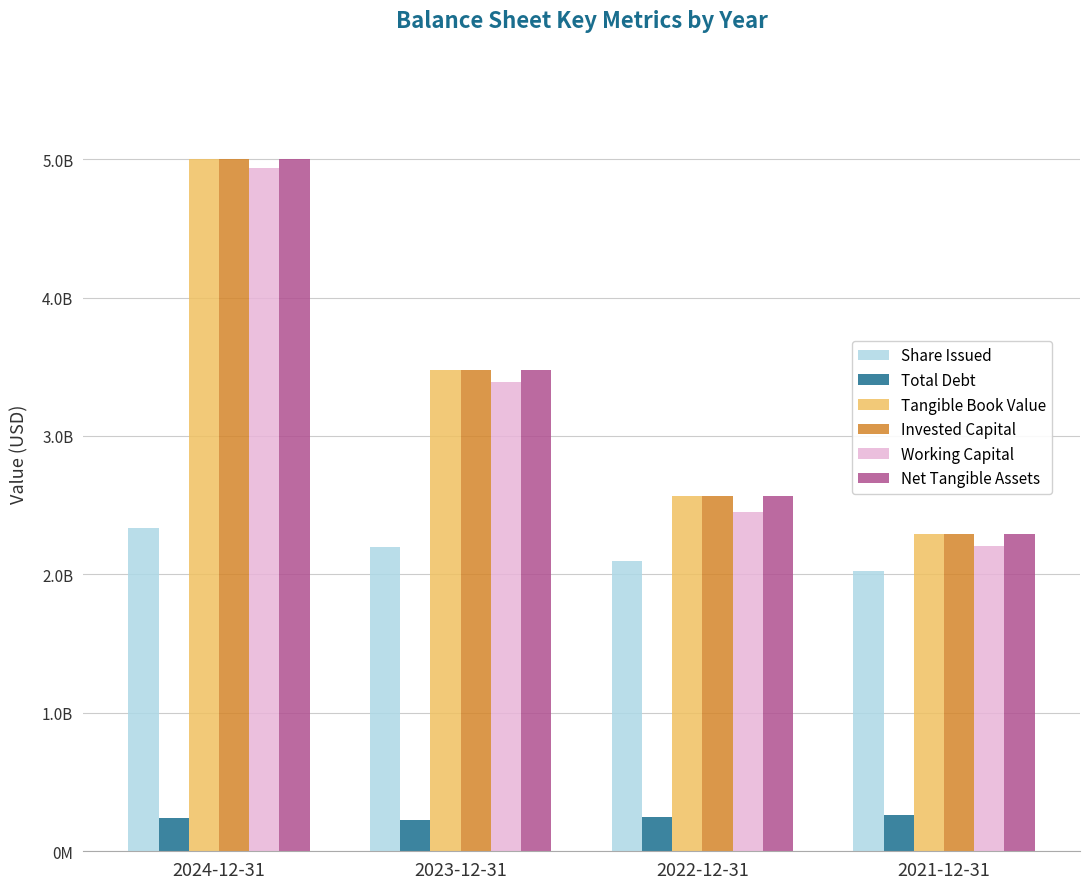

Are the bars horizontal?

No